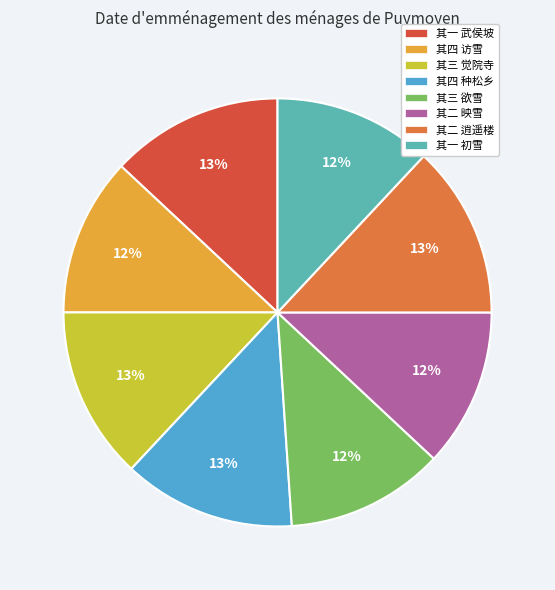

Does any single category account for the majority?

No